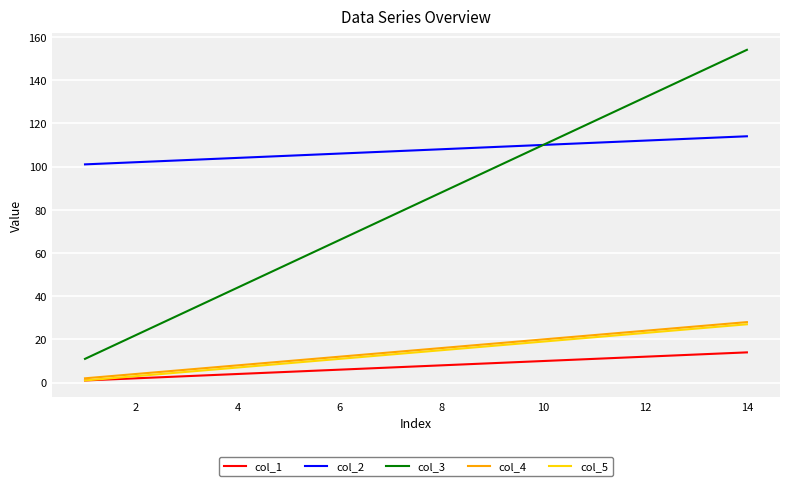

Which series has the widest spread of values?

col_3